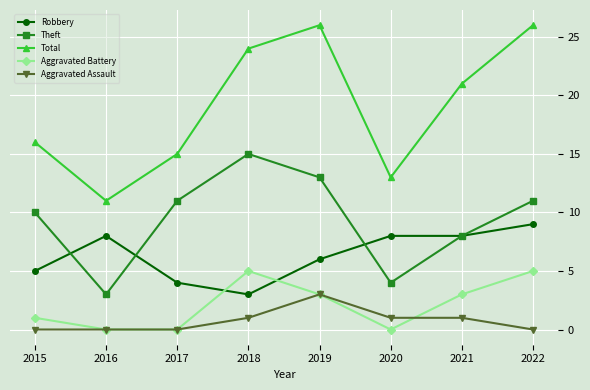

How many lines are shown in the chart?

5